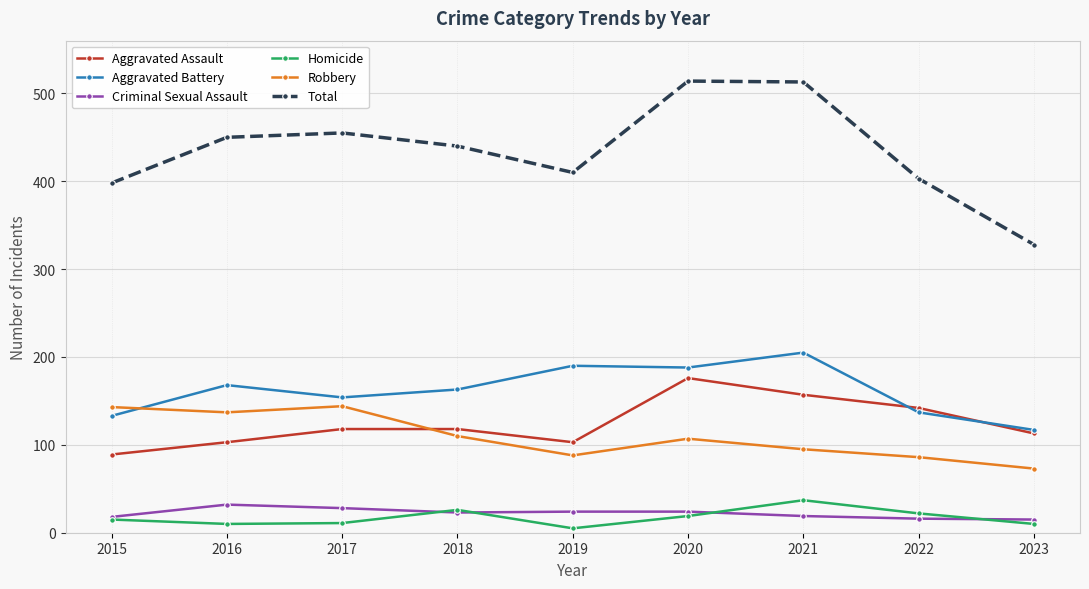

Does the chart display data point markers on the line(s)?

Yes